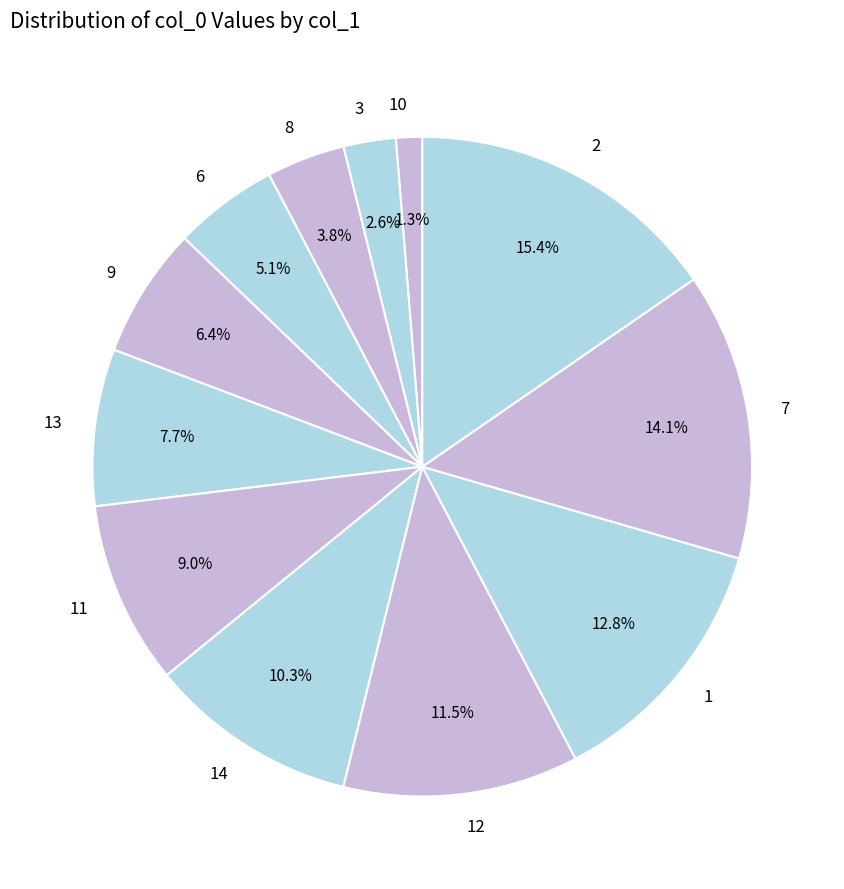

Is there a majority slice in this chart?

No